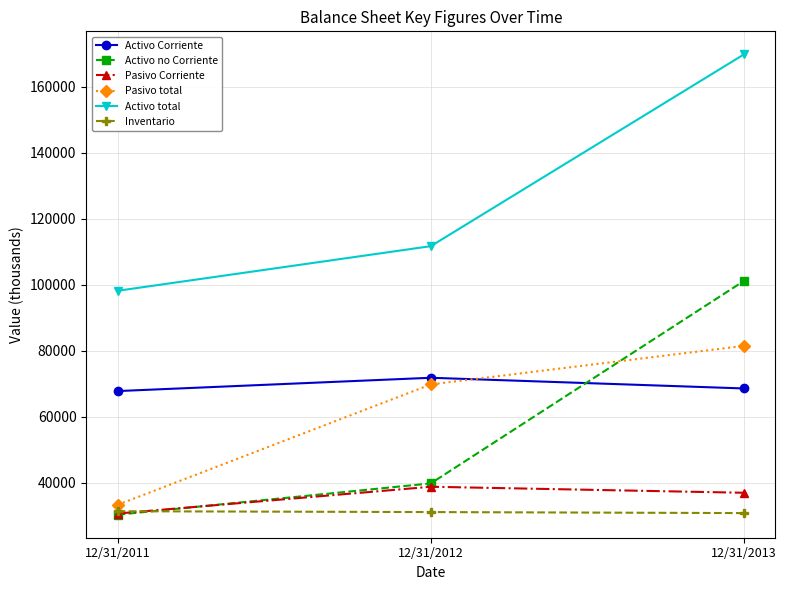

Is the value of Pasivo total at 12/31/2013 greater than the value of Activo Corriente at 12/31/2012?

Yes